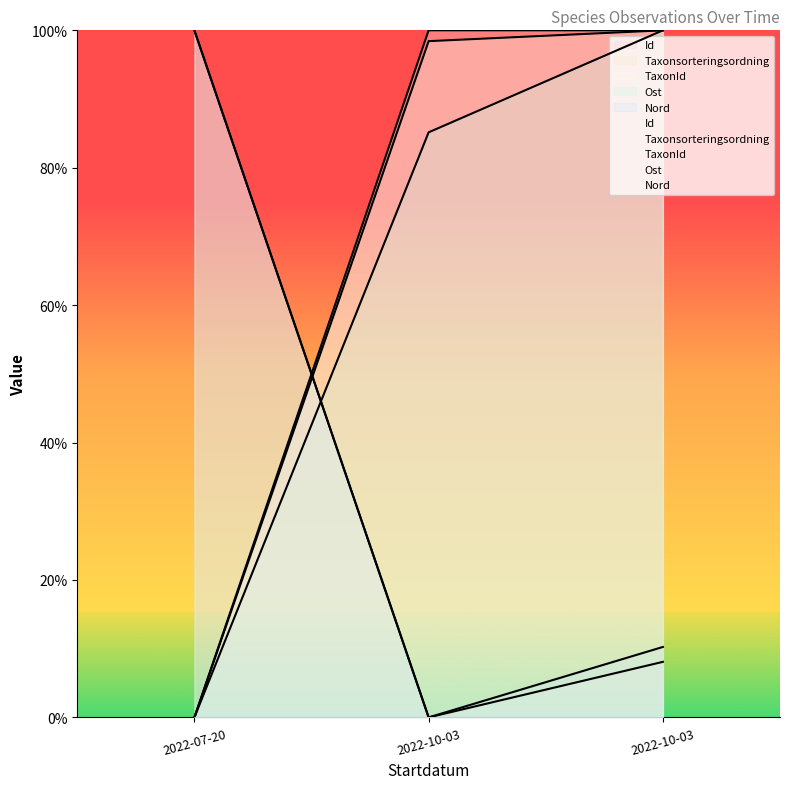

What is the average value of the Id series?

66.7